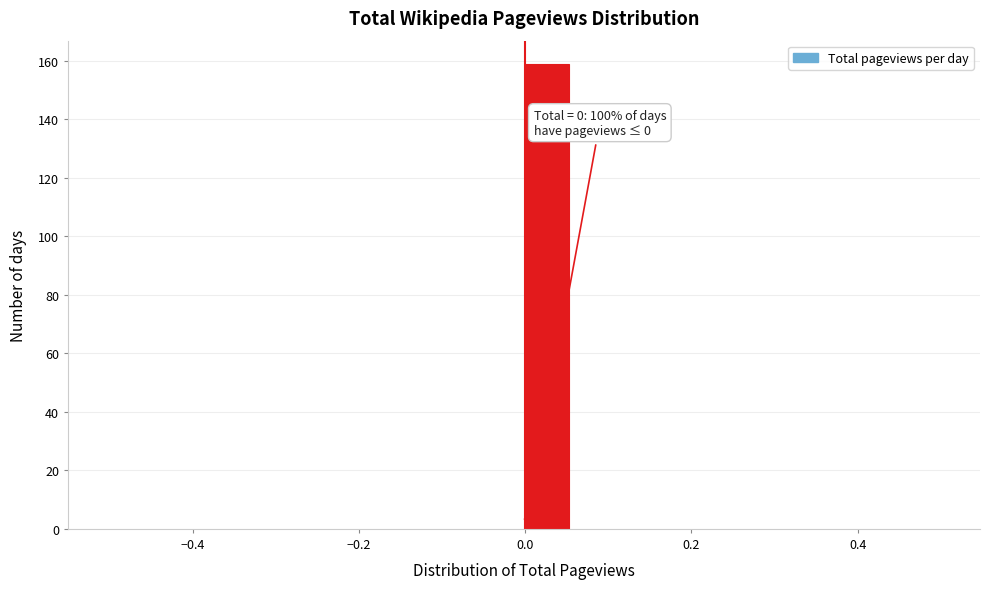

Read against the x-axis, roughly where is the centre of the tallest bar?

0.02